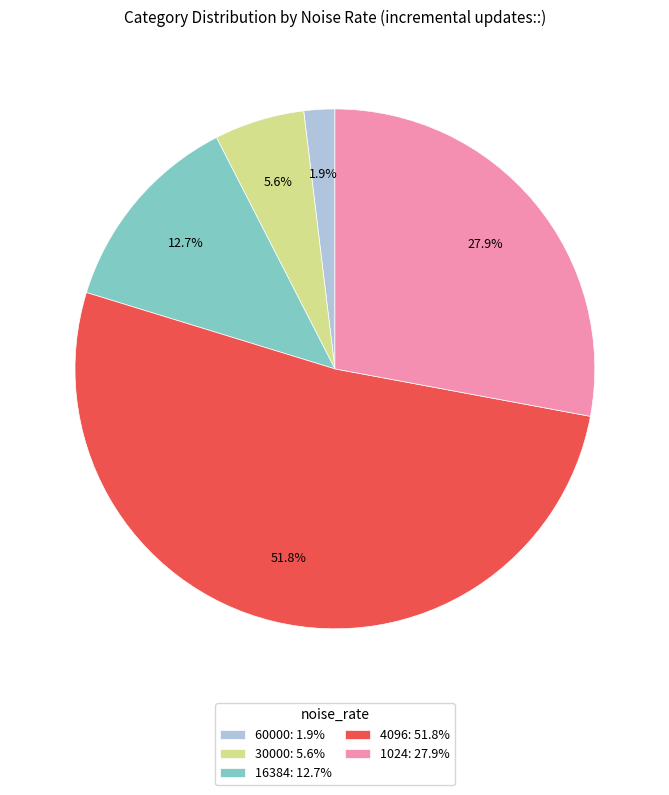

What is the majority slice?

4096